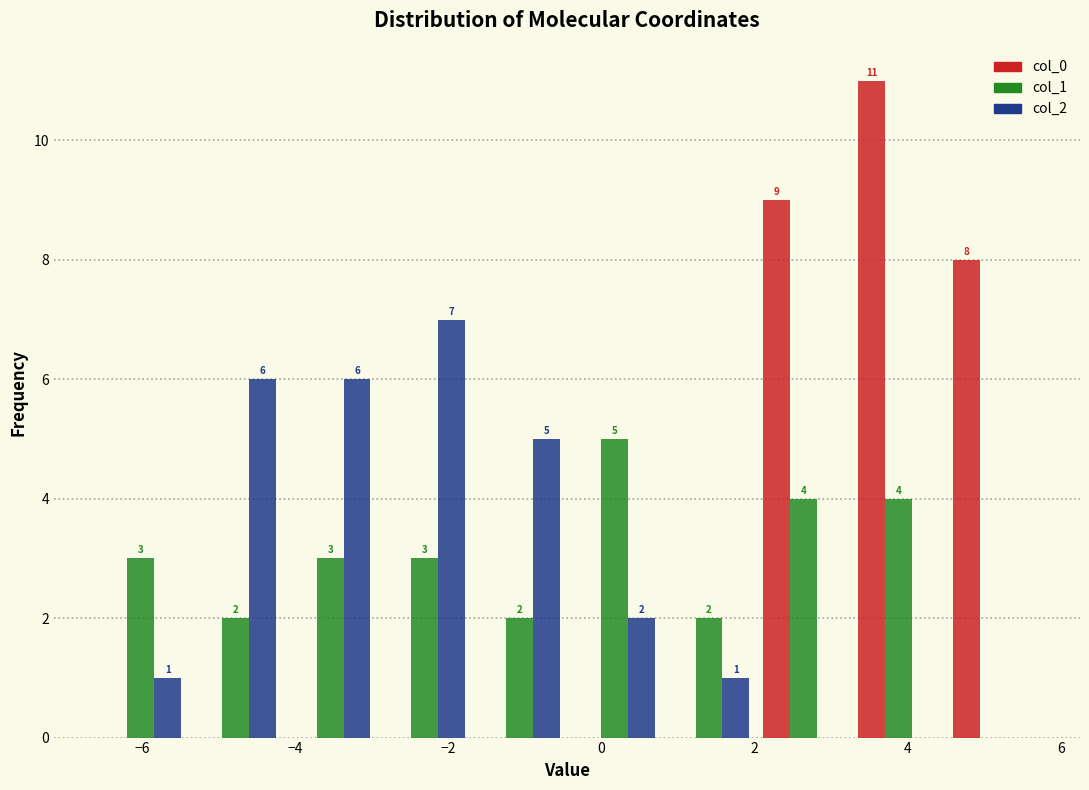

In the col_0 series, which range on the x-axis has the tallest bar?

3.2 to 4.4